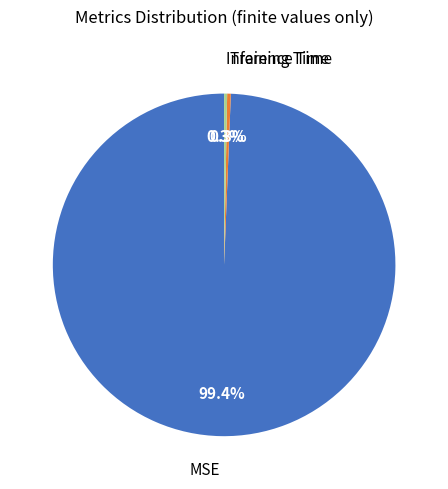

How many segments does this pie chart have?

3